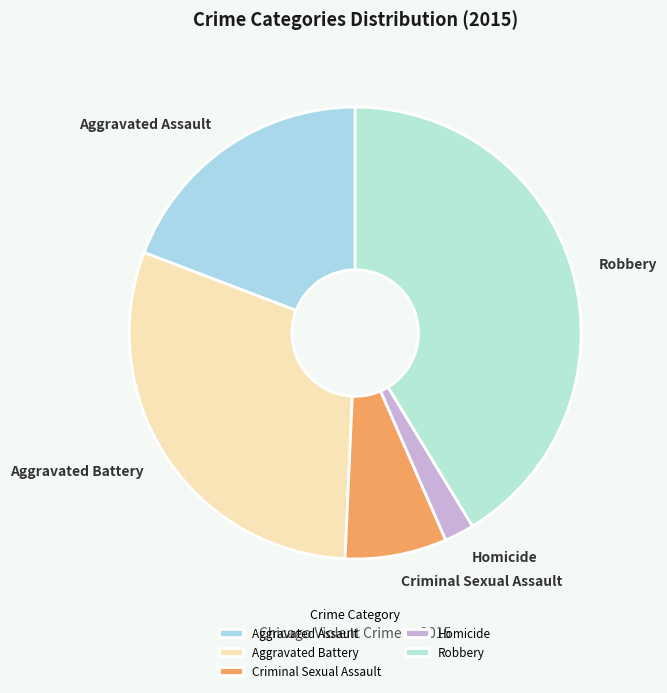

Does any single category account for the majority?

No